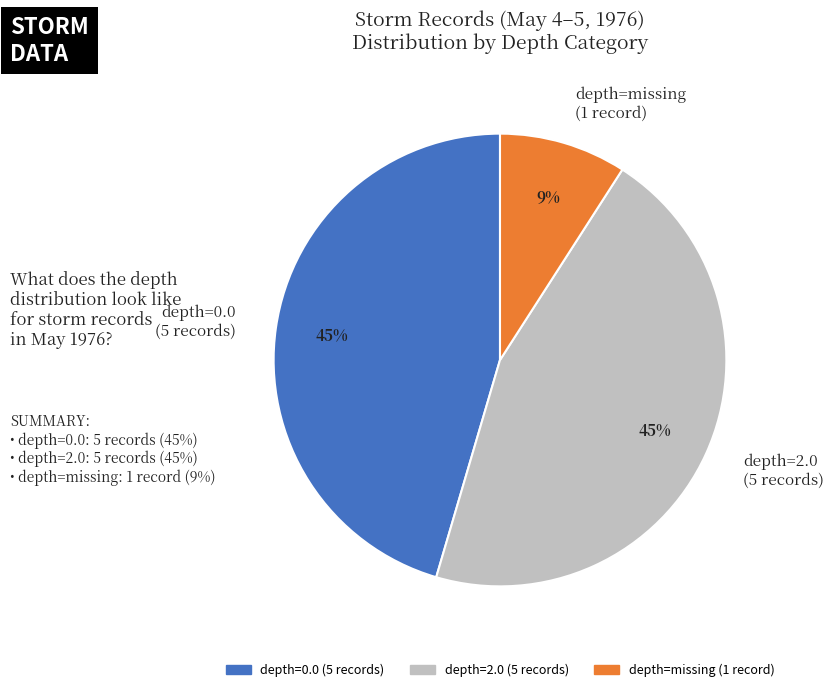

How many slices are in this pie chart?

3